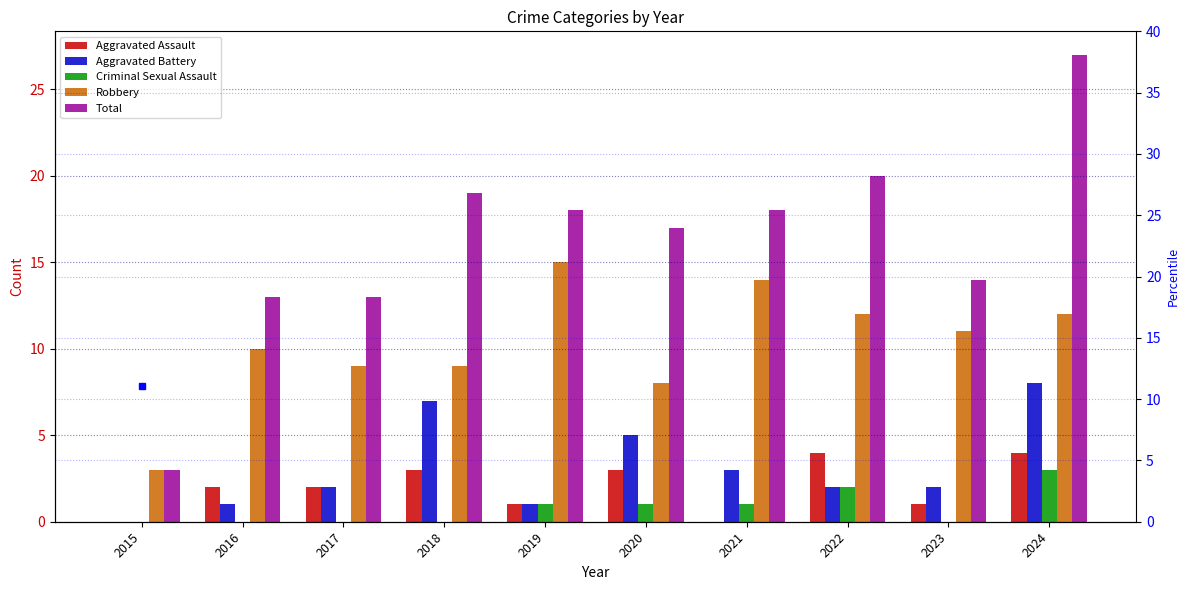

At which category is the sum across all series the highest?

2024